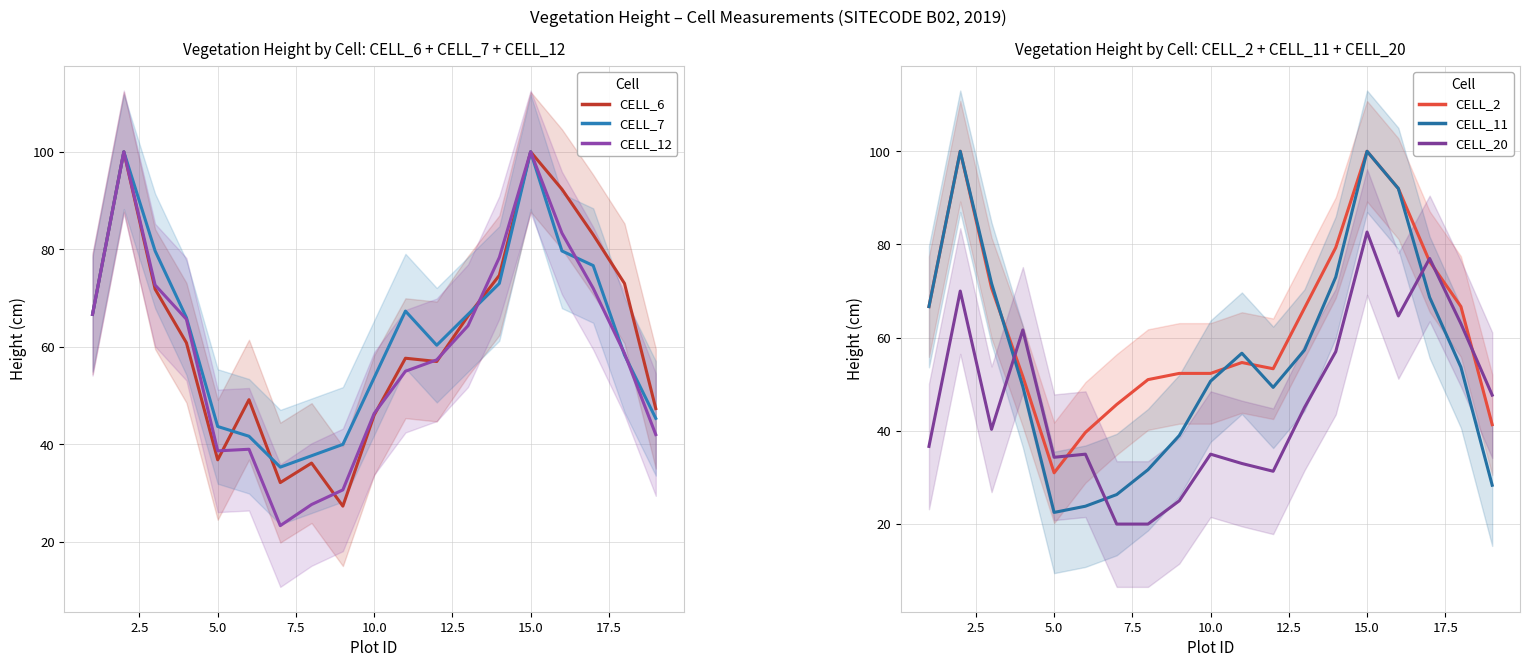

What is the highest value of the CELL_7 series?

100.0